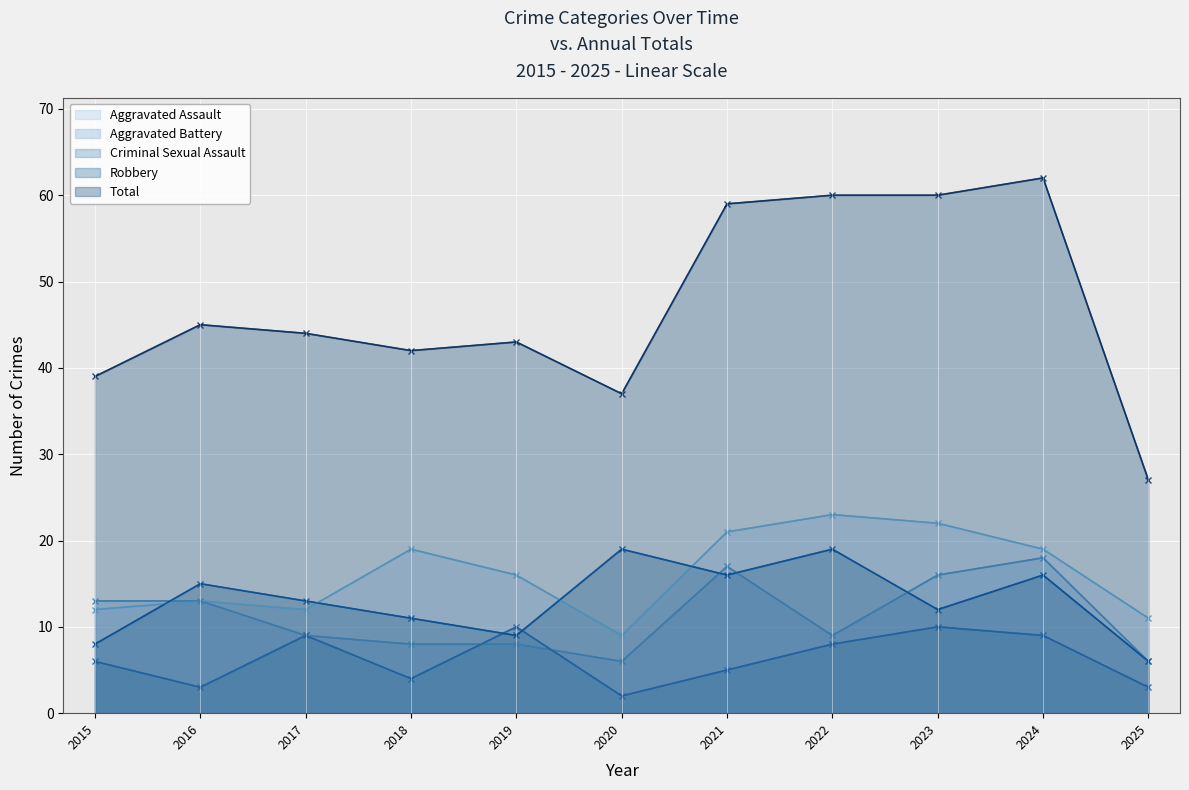

What is the sum of all Criminal Sexual Assault values?

69